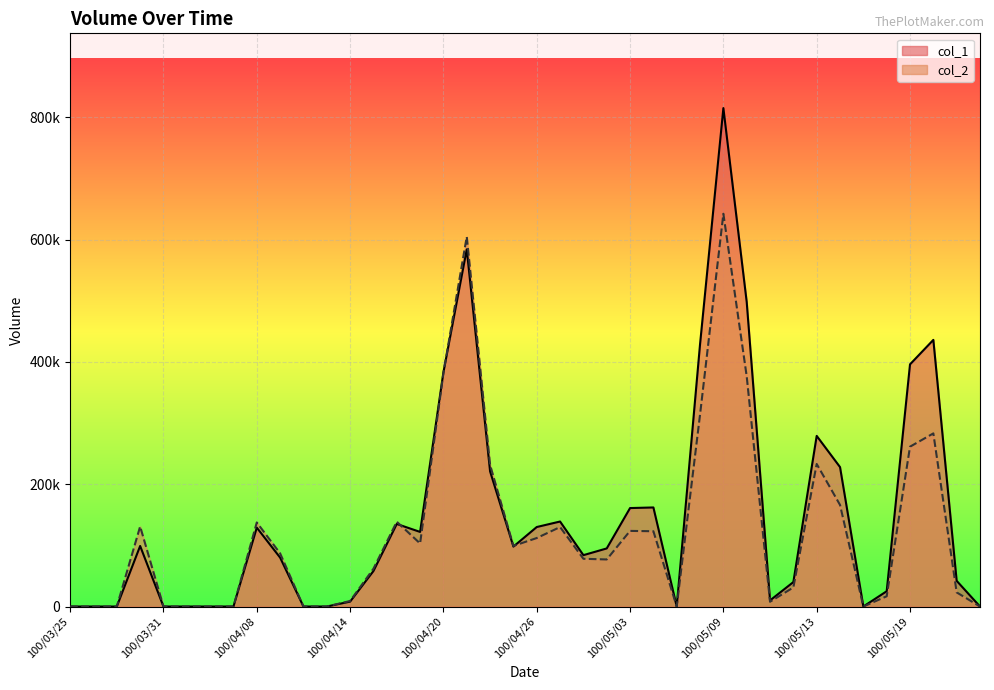

How many values in the col_2 series exceed 86900?

19